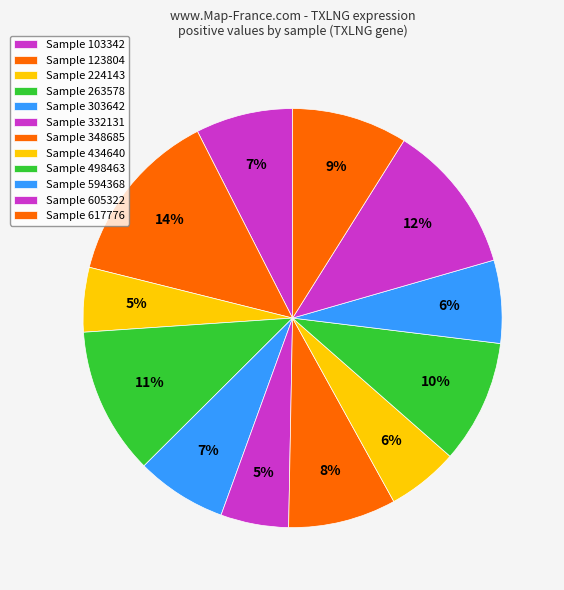

Is there a majority slice in this chart?

No